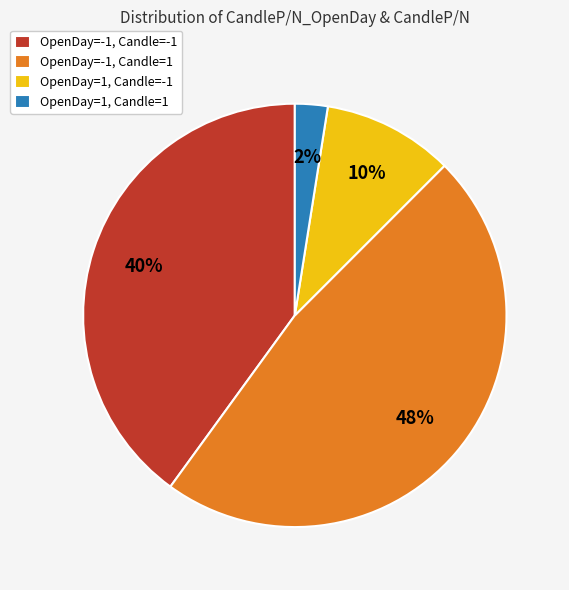

What percentage is the OpenDay=-1, Candle=-1 slice, to the nearest percent?

40%